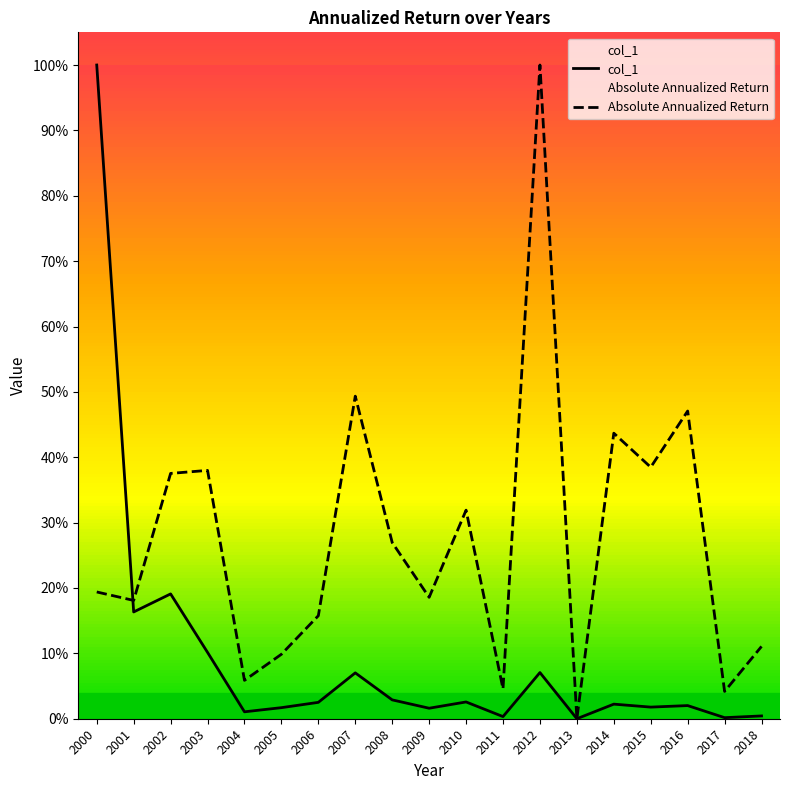

Reading left to right, what are all the values shown in this chart?

col_1: 2000=1.0	2001=0.2	2002=0.2	2003=0.1	2004=0.0	2005=0.0	2006=0.0	2007=0.1	2008=0.0	2009=0.0	2010=0.0	2011=0.0	2012=0.1	2013=0.0	2014=0.0	2015=0.0	2016=0.0	2017=0.0	2018=0.0
Absolute Annualized Return: 2000=0.2	2001=0.2	2002=0.4	2003=0.4	2004=0.1	2005=0.1	2006=0.2	2007=0.5	2008=0.3	2009=0.2	2010=0.3	2011=0.0	2012=1.0	2013=0.0	2014=0.4	2015=0.4	2016=0.5	2017=0.0	2018=0.1